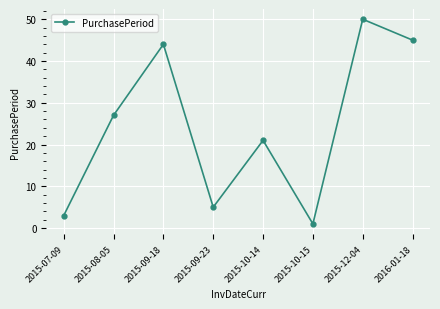

What is the change in value from 2015-09-23 to 2015-10-14?

+16